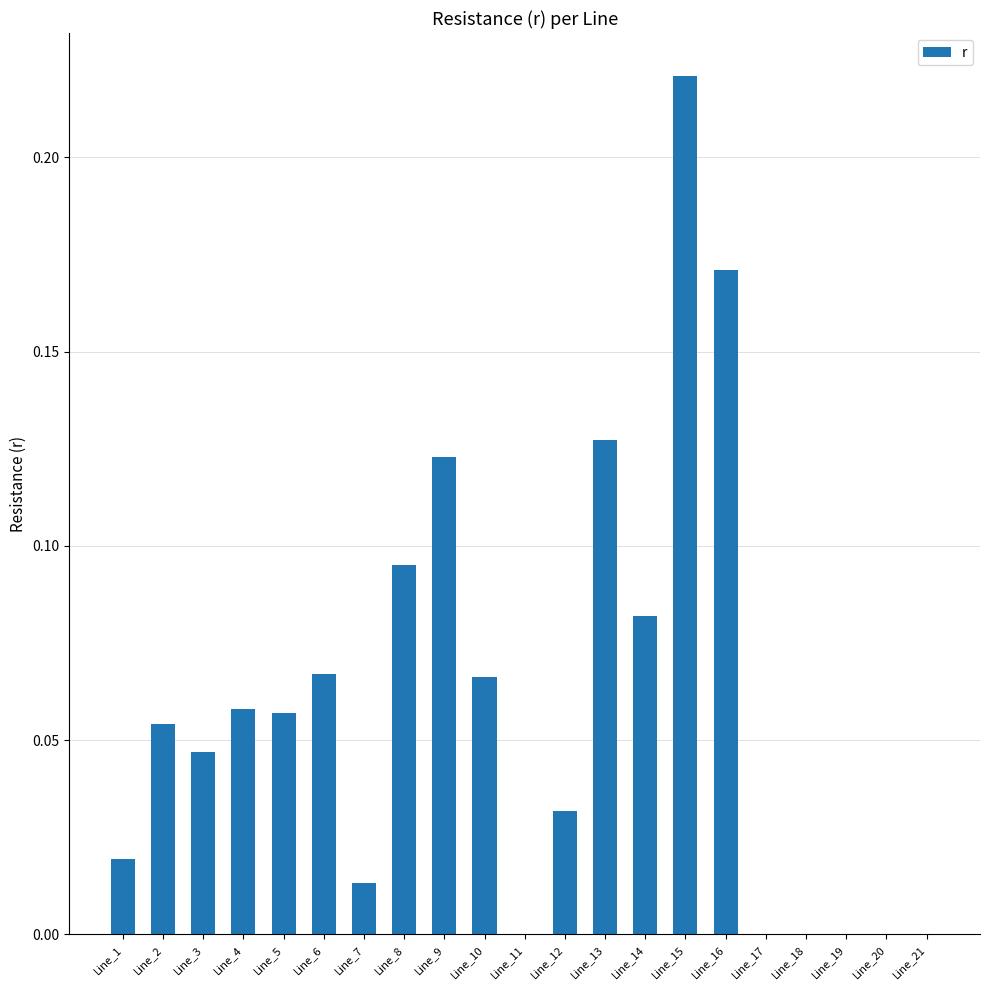

What is the sum of all values?

1.2